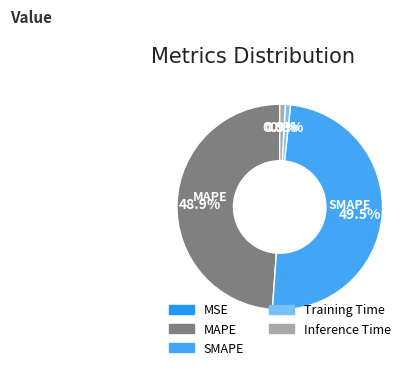

Is it true that MAPE is 57% of the pie?

False